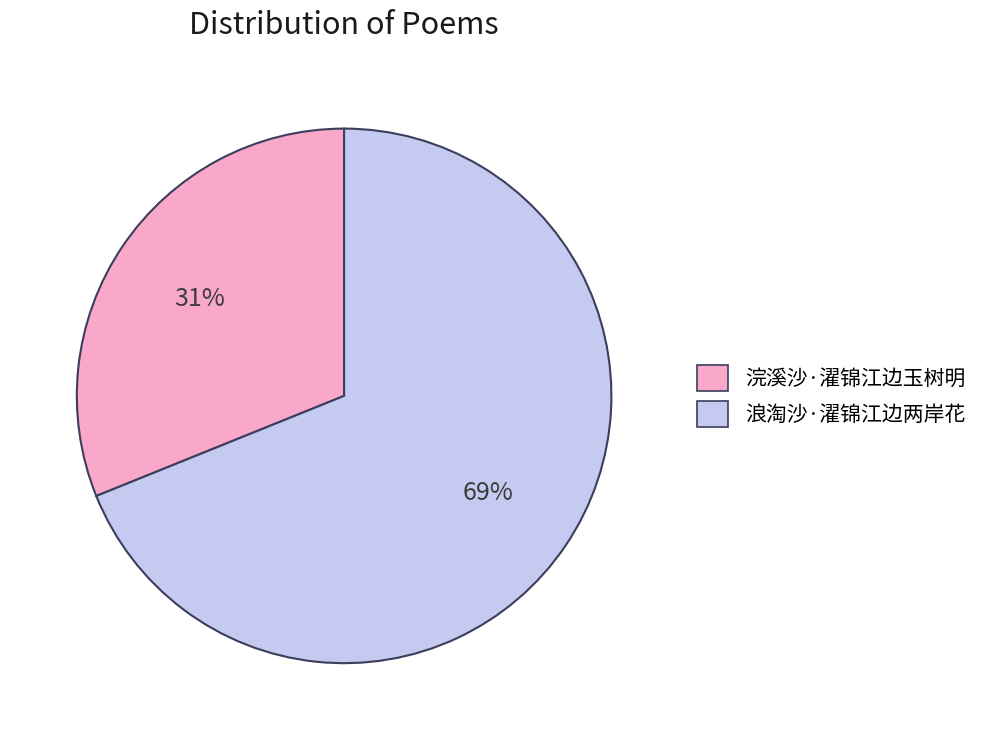

What percentage is the 浪淘沙·濯锦江边两岸花 slice, to the nearest percent?

69%